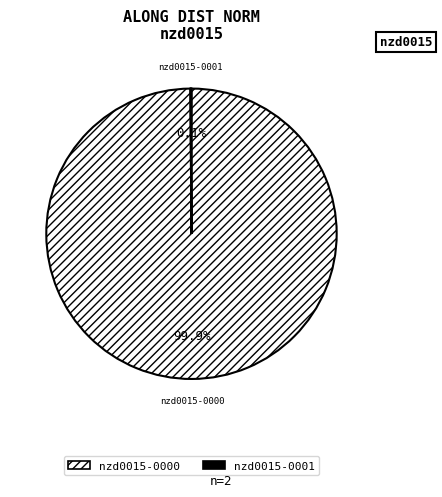

Which category has the biggest portion of the pie?

nzd0015-0000